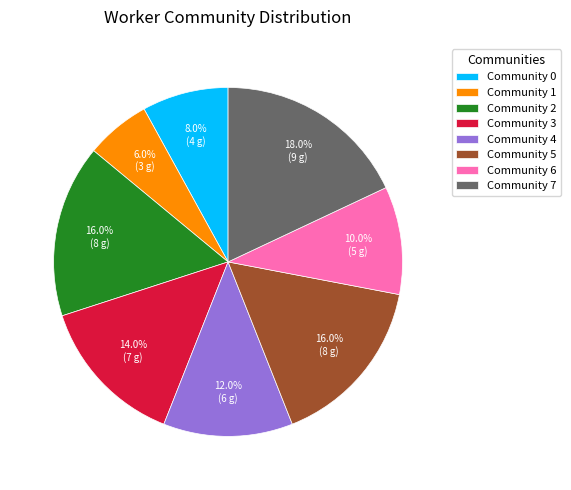

Is there a majority slice in this chart?

No